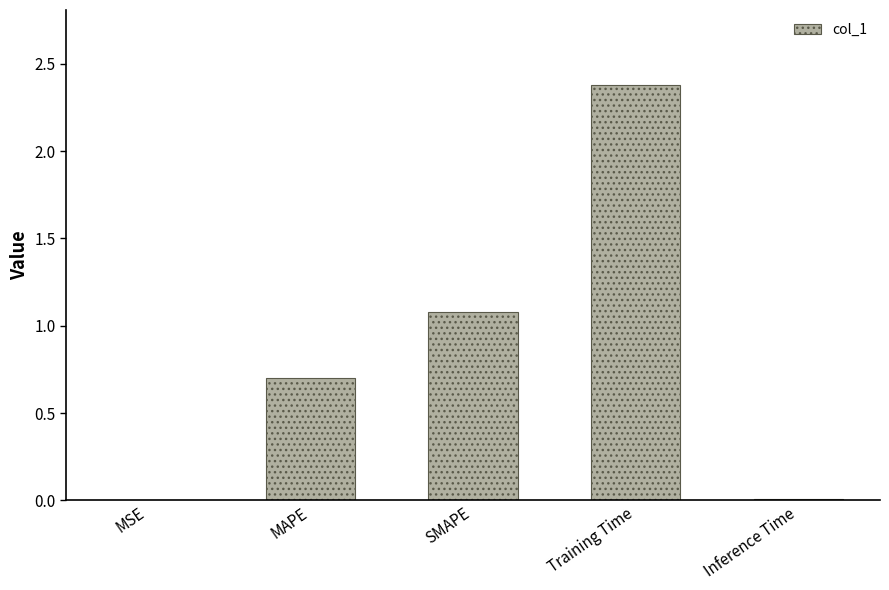

What is the change in value from MAPE to SMAPE?

+0.4